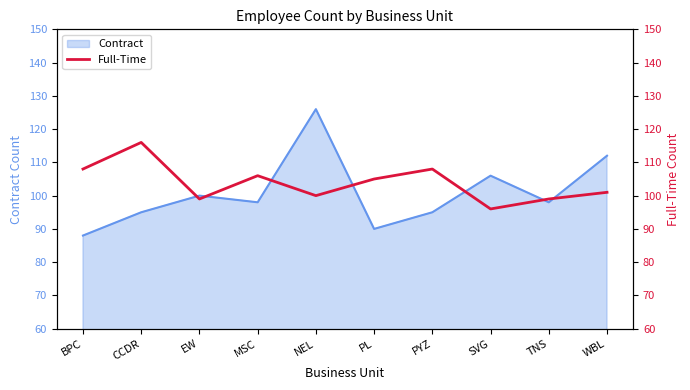

The value of Contract at SVG is 106. True or false?

True